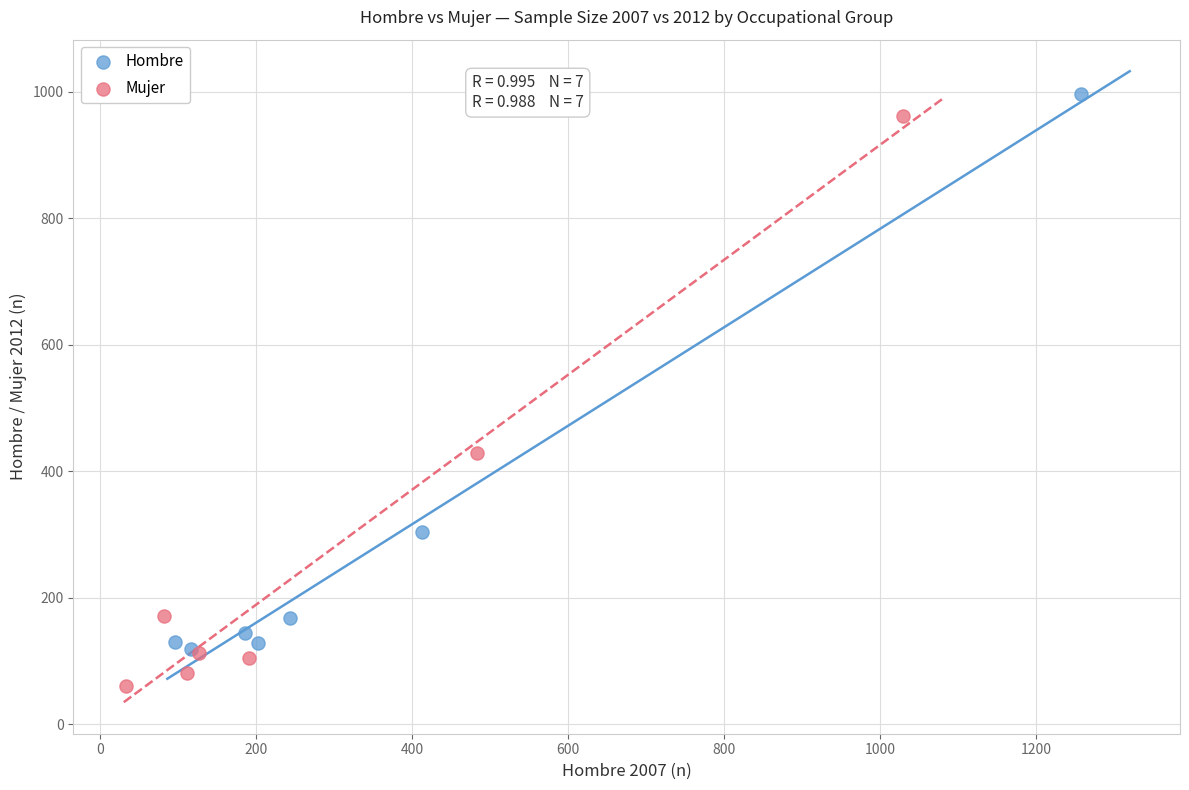

Which series contains the lowest Y value?

Mujer